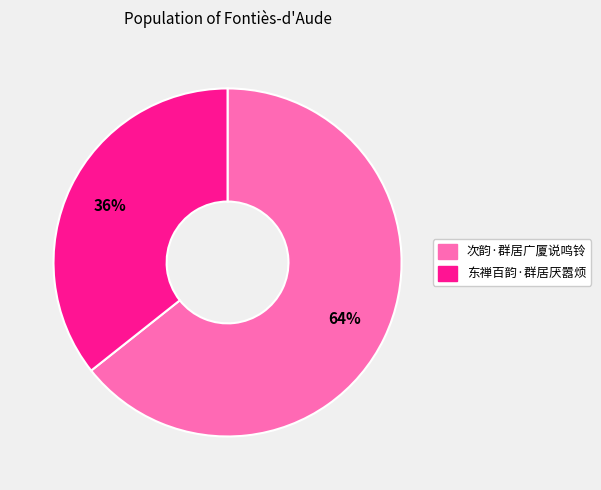

To the nearest percent, what percentage of the pie is 东禅百韵·群居厌嚣烦?

36%